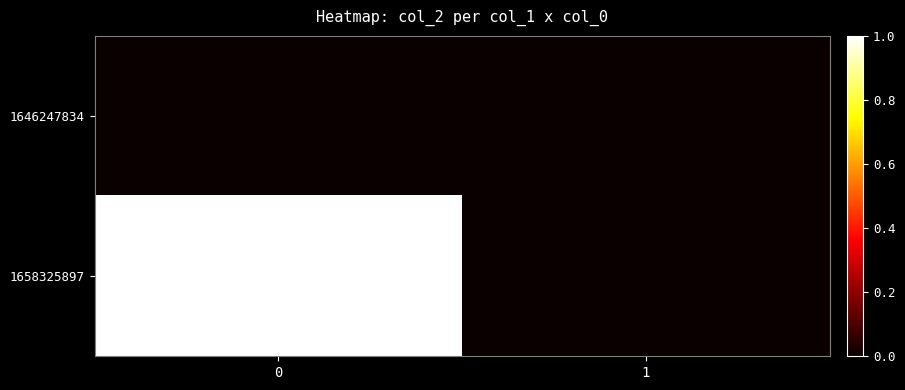

Which series has the largest range (max minus min)?

1658325897